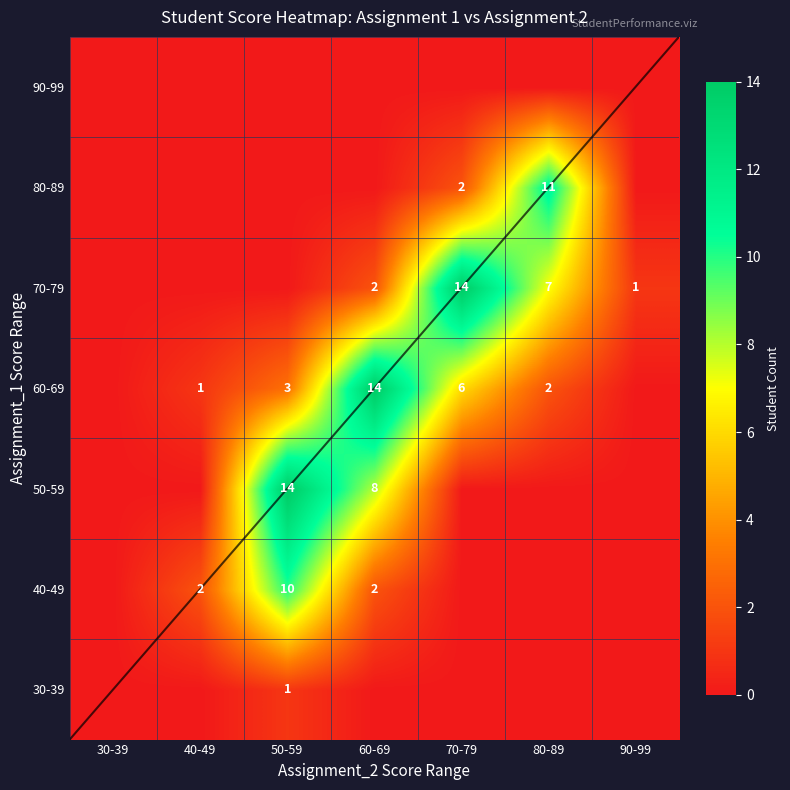

Is it true that 80-89 equals 2 at 70-79?

True